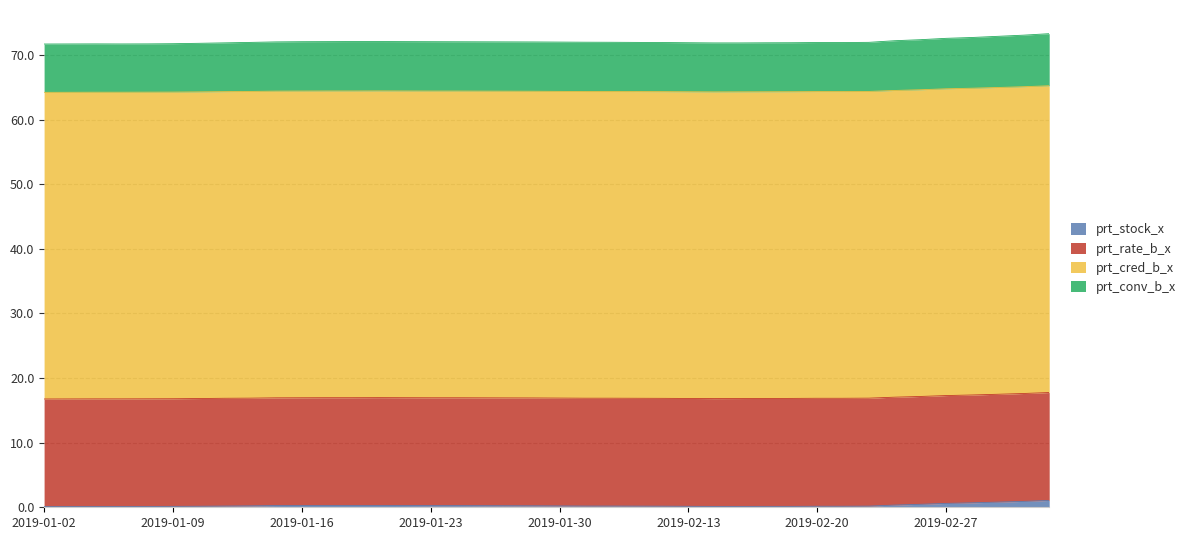

Between 2019-02-19 and 2019-03-01, which is larger?

2019-03-01